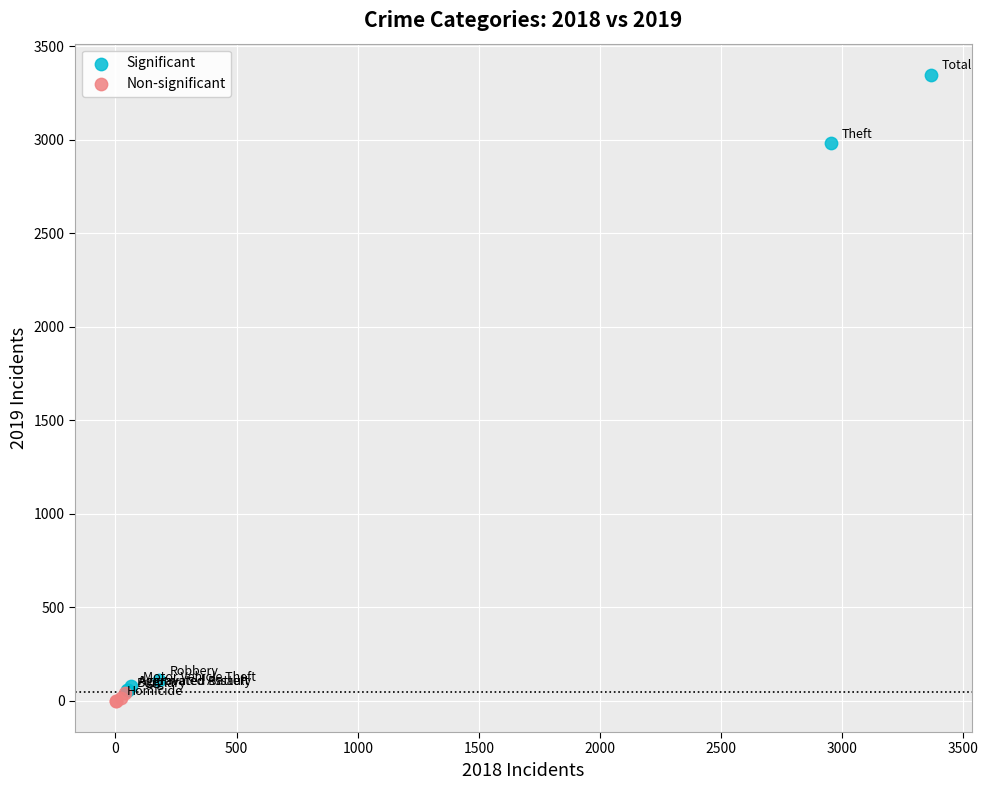

What are all the series names shown in the legend?

Significant, Non-significant